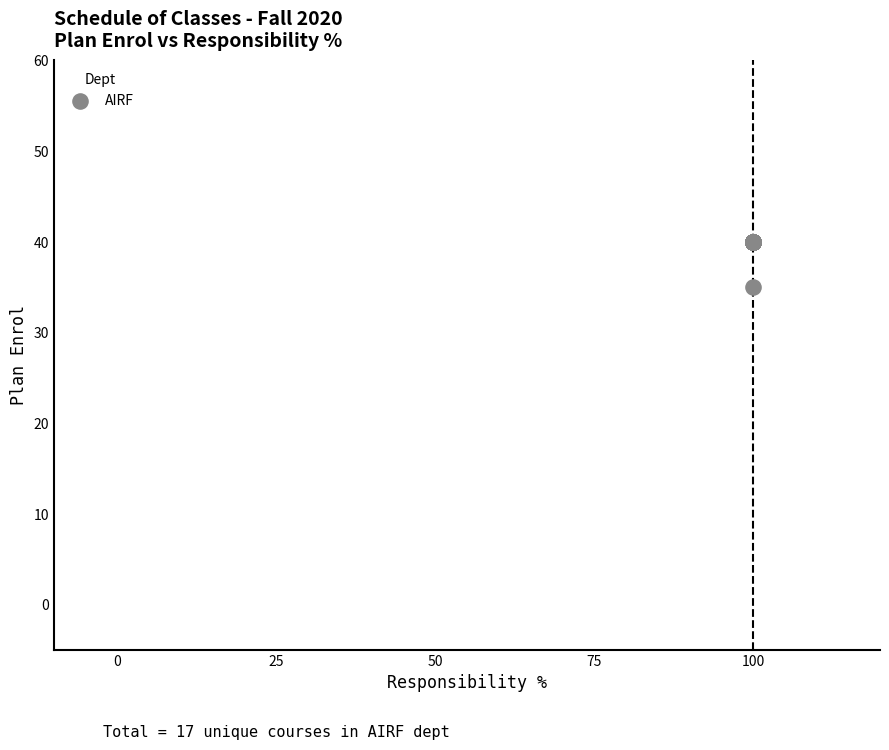

What Y value in the scatter plot is closest to 37?

35